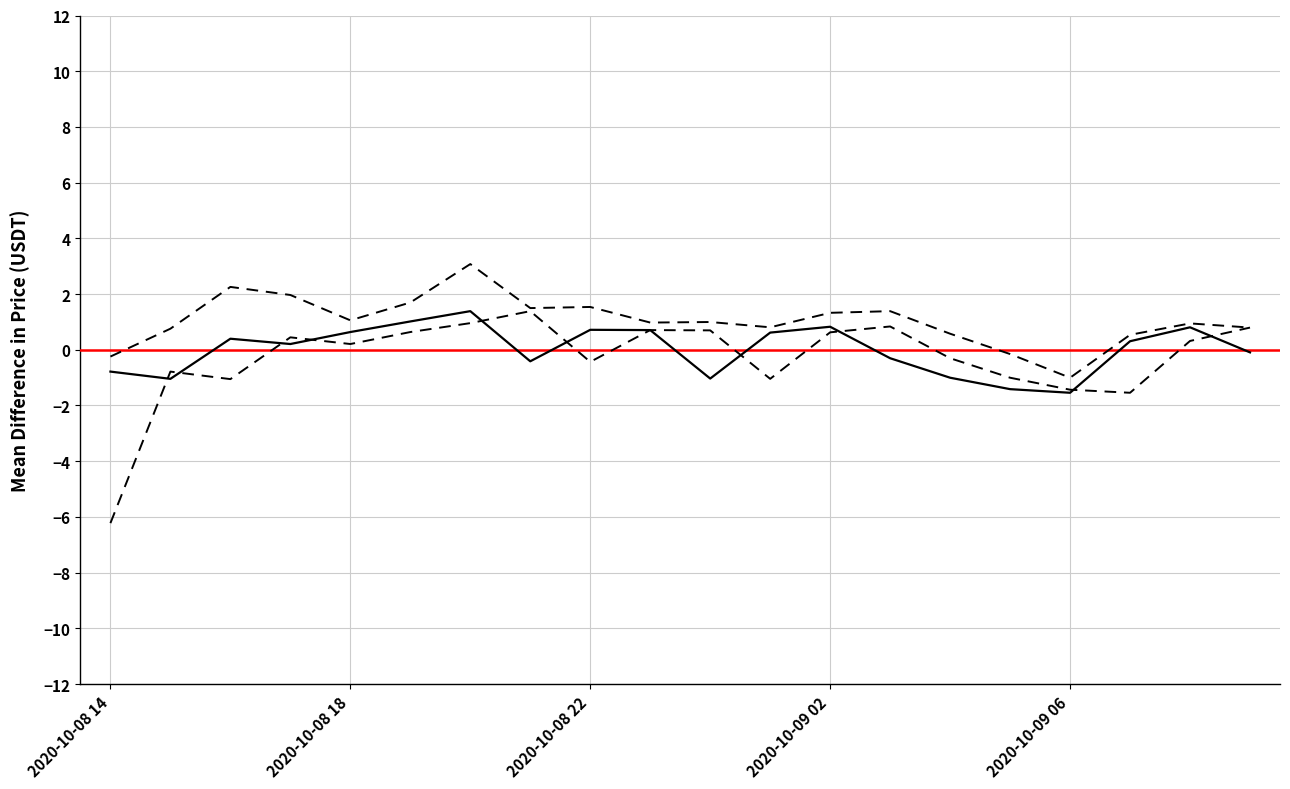

The high series shows -1.5 at 2020-10-09 06. True or false?

False